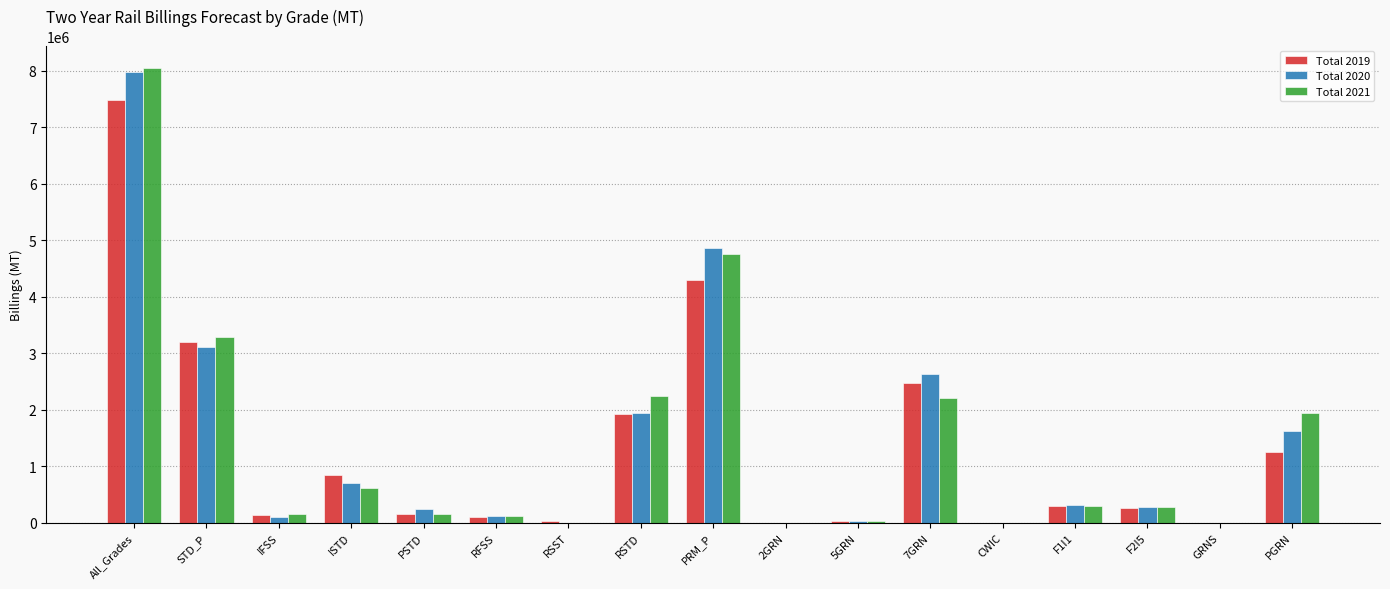

How many categories are shown in the chart?

17